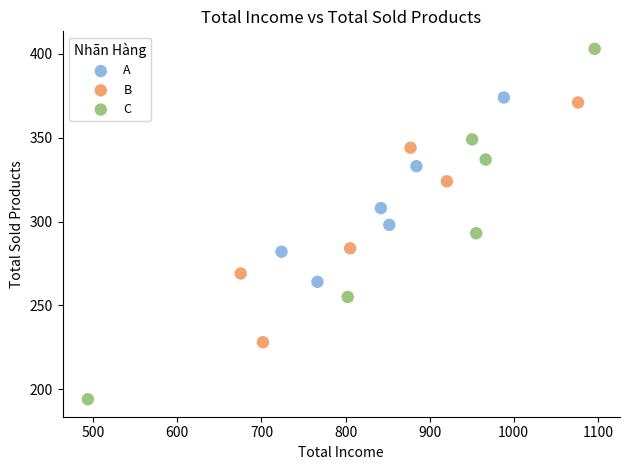

Which series reaches the minimum Y coordinate?

C